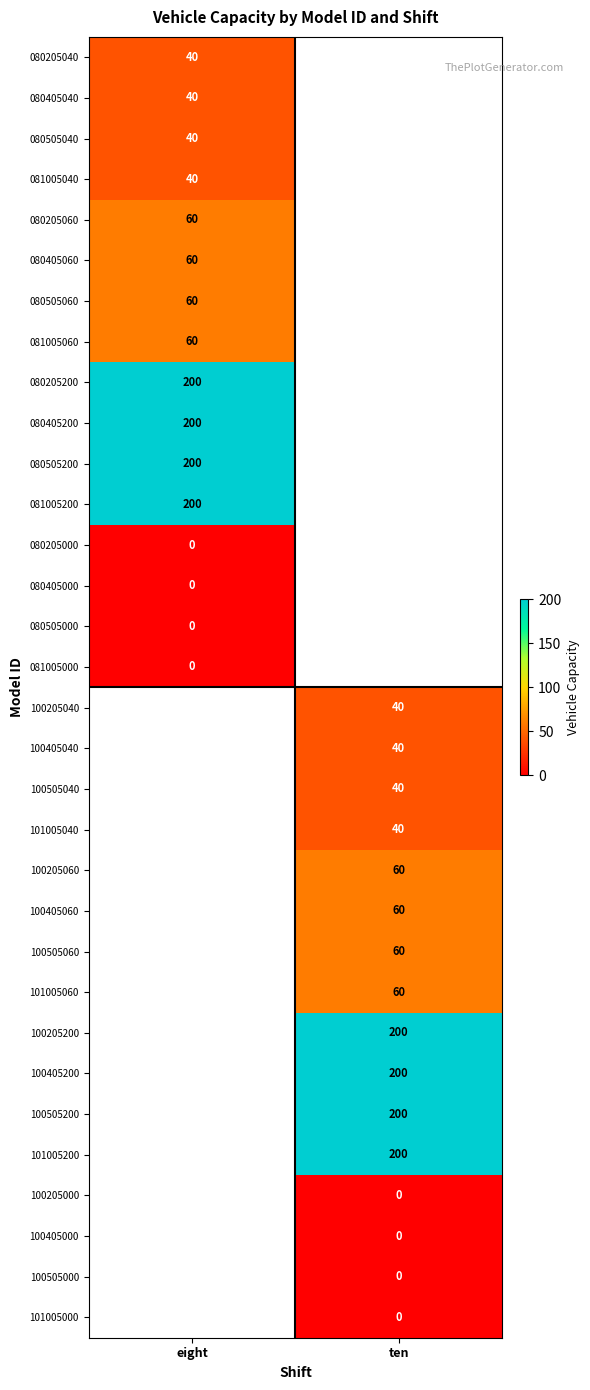

Is it true that 081005060 equals 35 at eight?

False